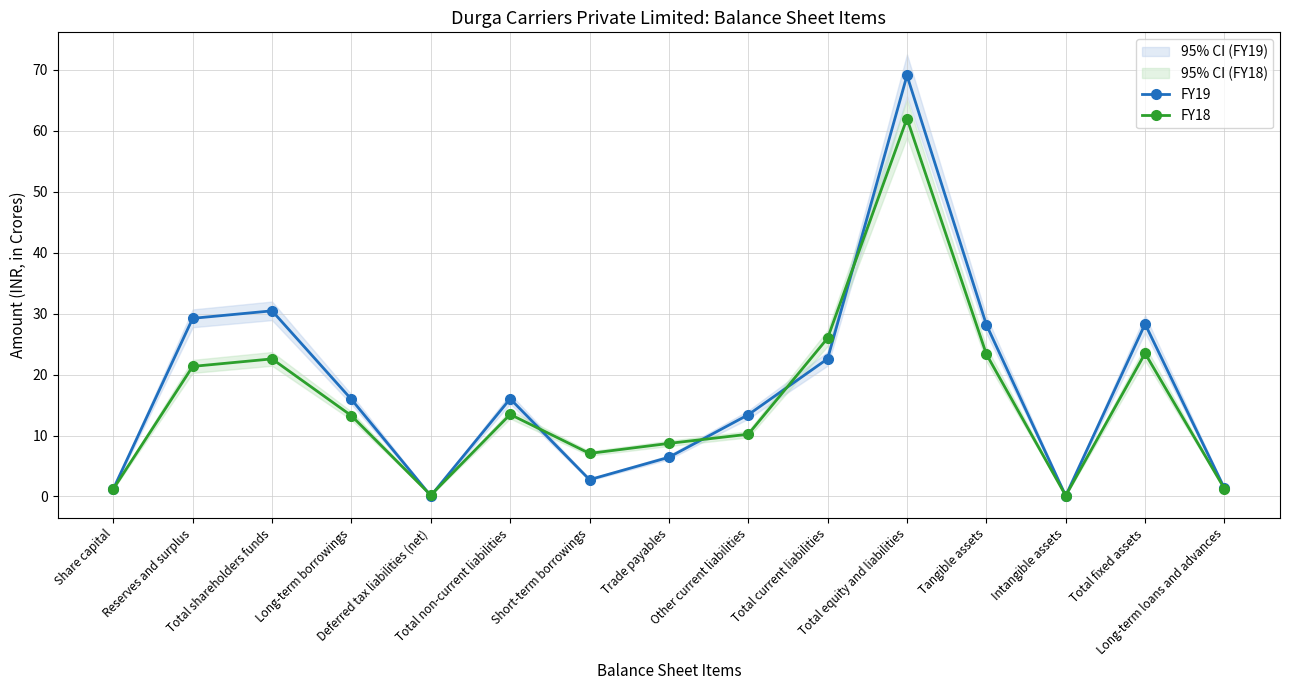

What are all the series names shown in the legend?

FY19, FY18